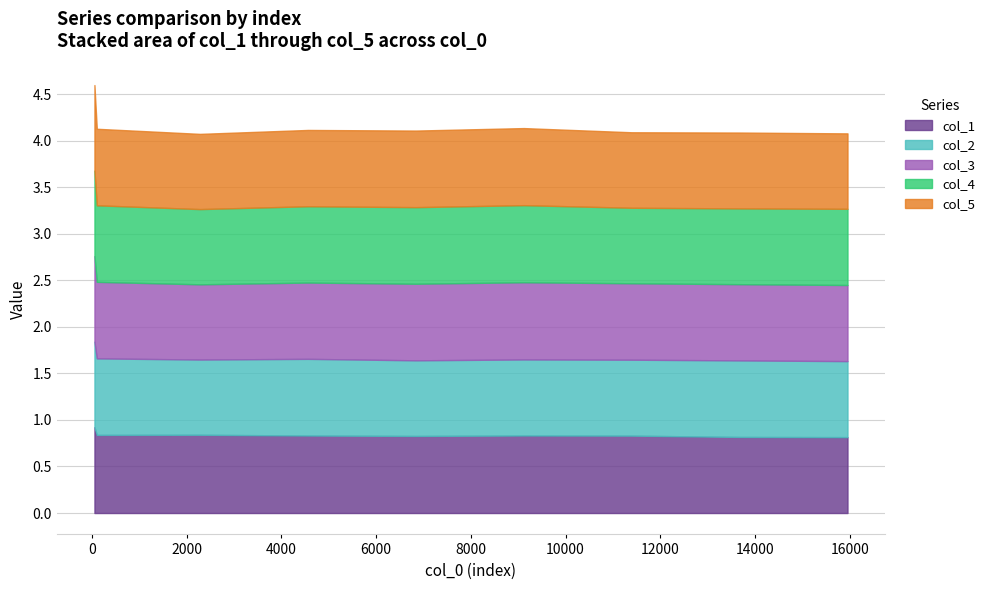

How many times do col_2 and col_4 cross each other?

3